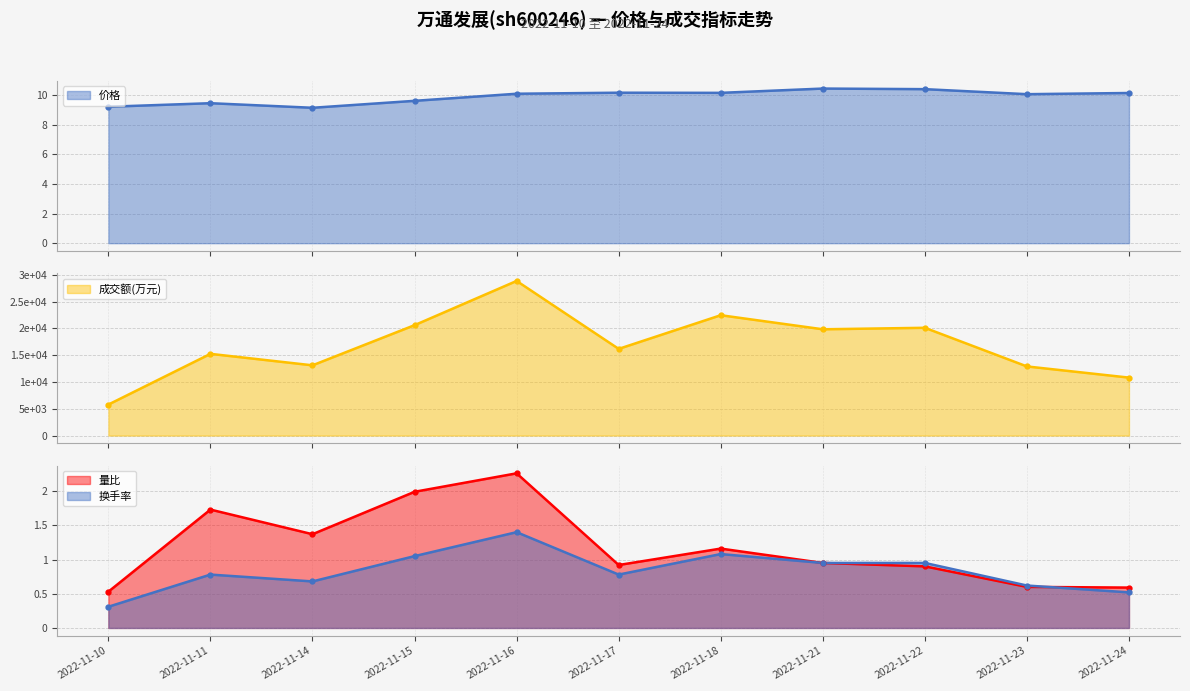

Between 2022-11-22 and 2022-11-24, which series saw the biggest shift?

成交额(万元)